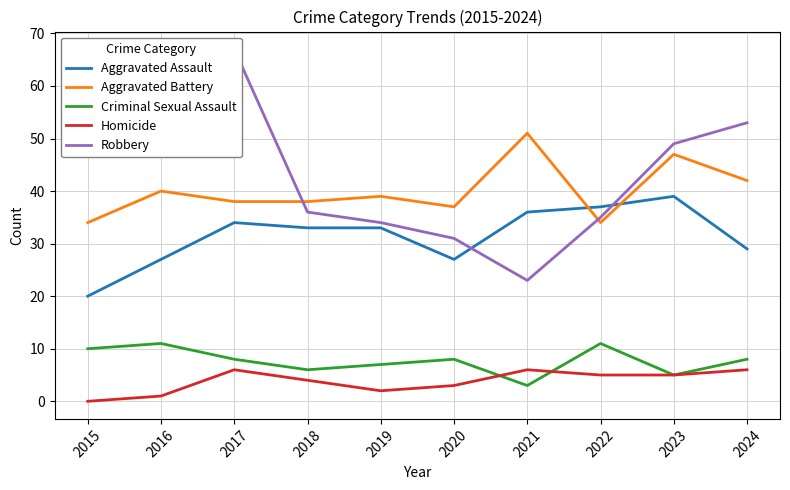

Is it true that Criminal Sexual Assault equals 6 at 2018?

True